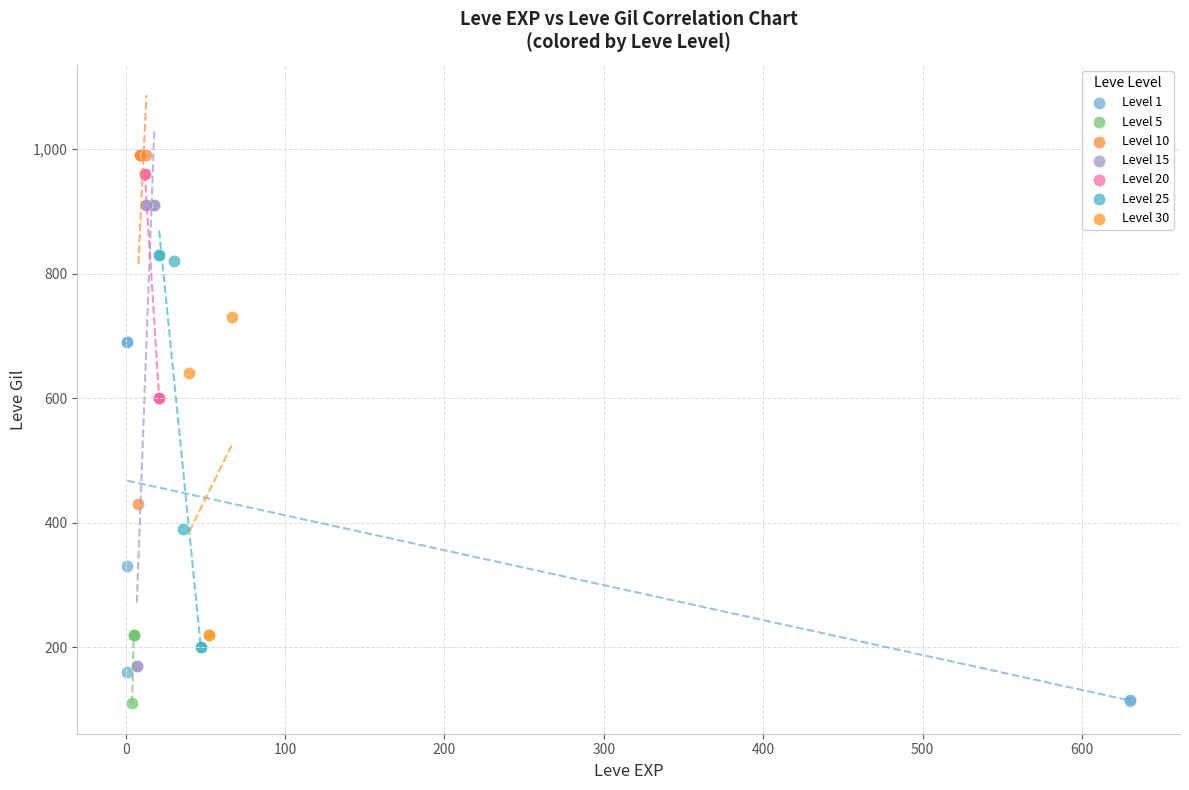

Which series has the largest Y range (max minus min)?

Level 15